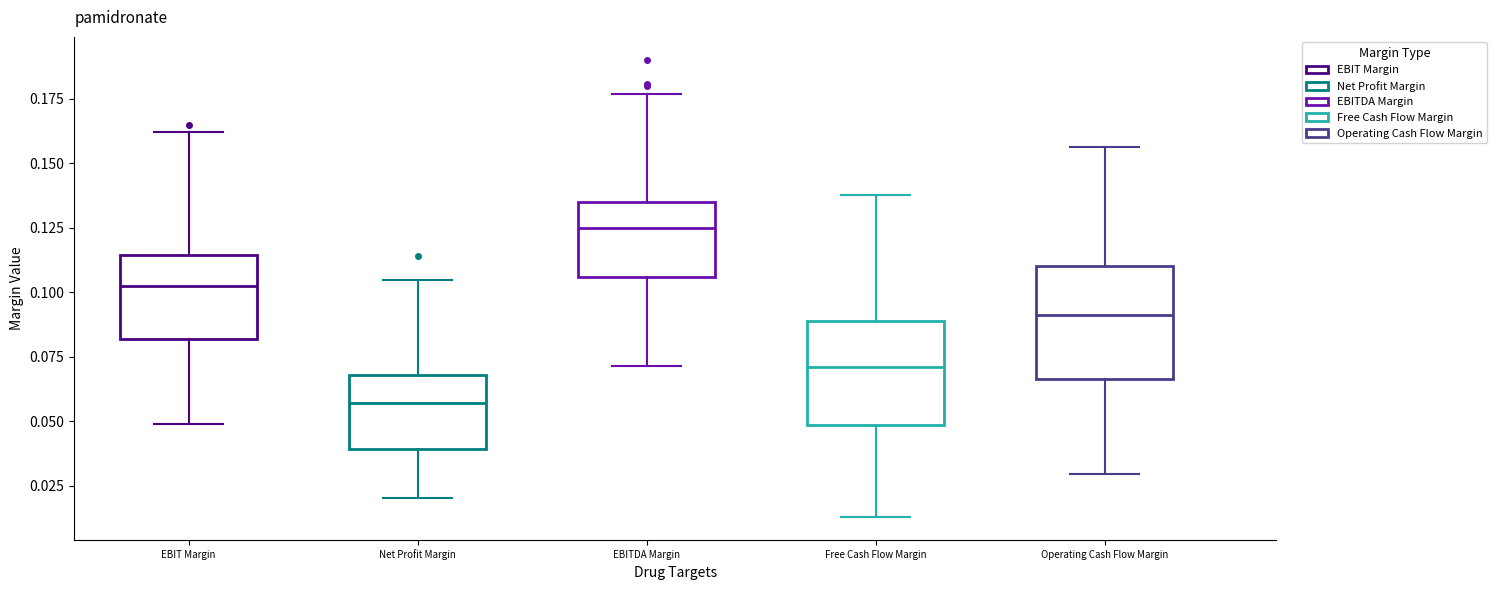

Which box's median line is the lowest?

Net Profit Margin